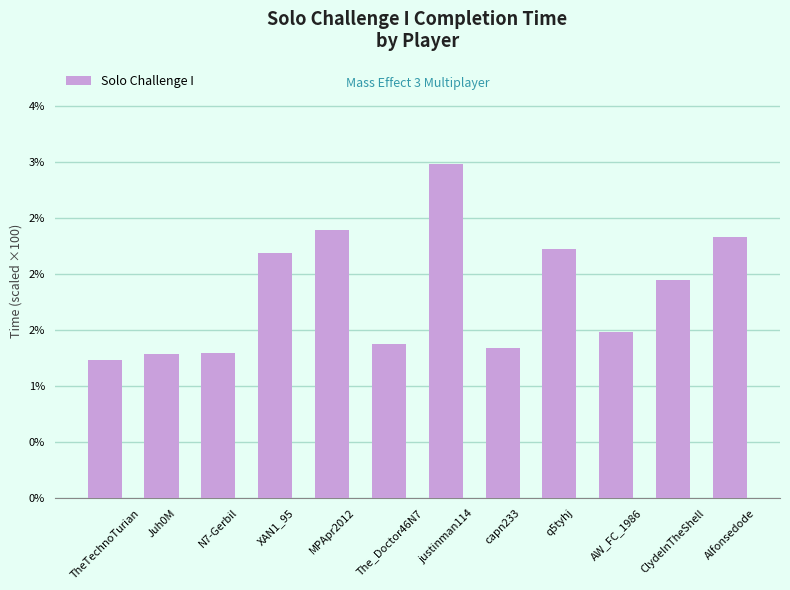

Between The_Doctor46N7 and MPApr2012, which is larger?

MPApr2012